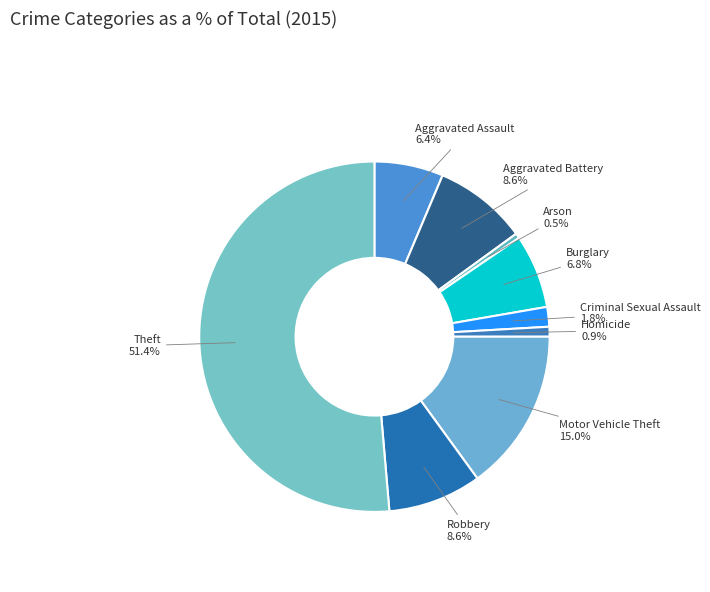

To the nearest percent, what is the difference between the largest and smallest slice percentages?

51%